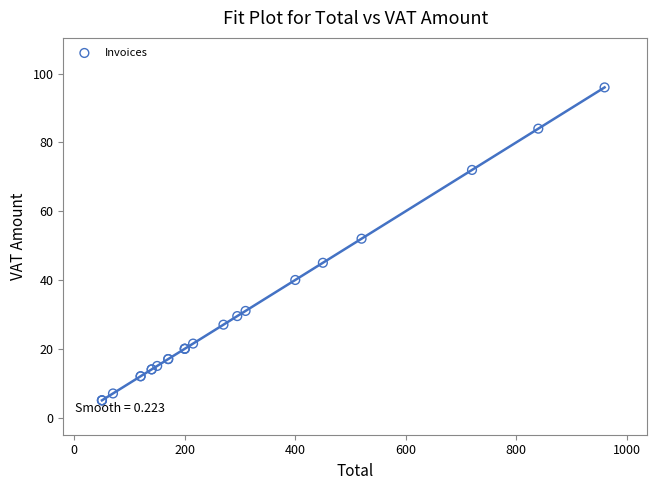

What Y value in the scatter plot is closest to 50?

52.0